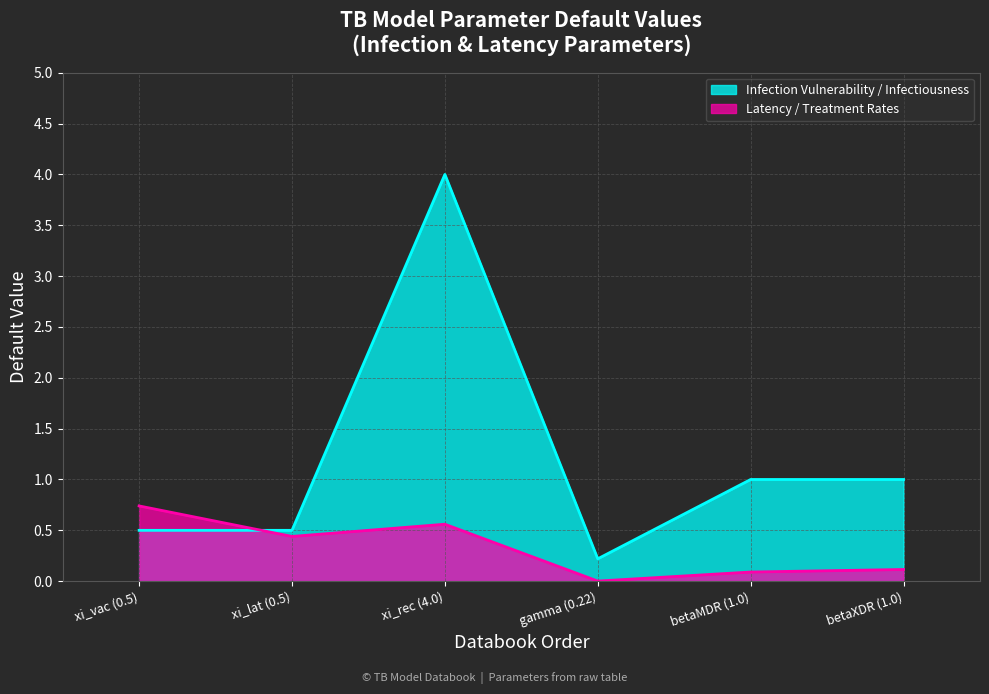

Which series has the widest spread of values?

Infection Vulnerability / Infectiousness